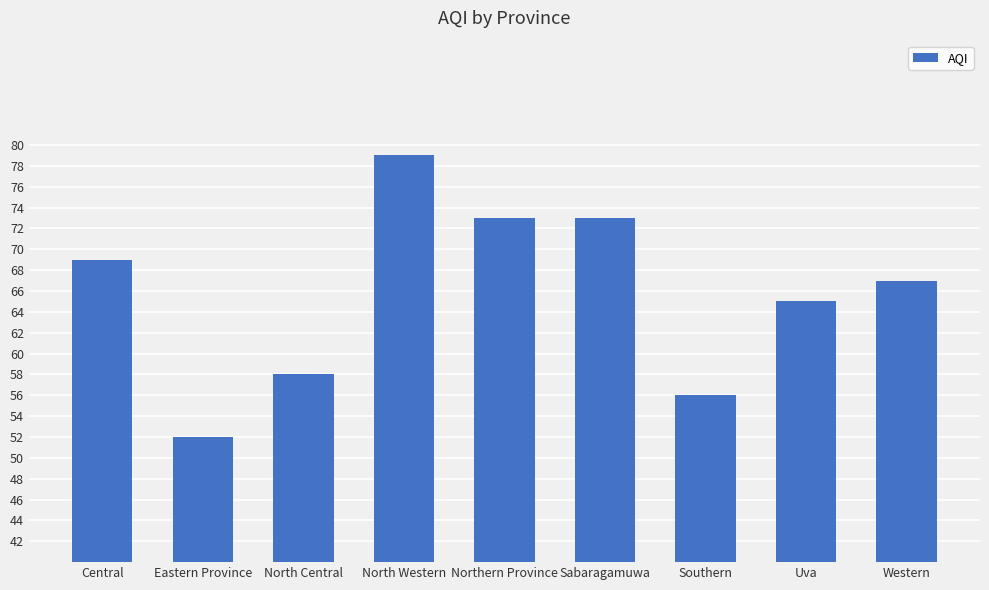

What is the minimum value shown in the chart?

52